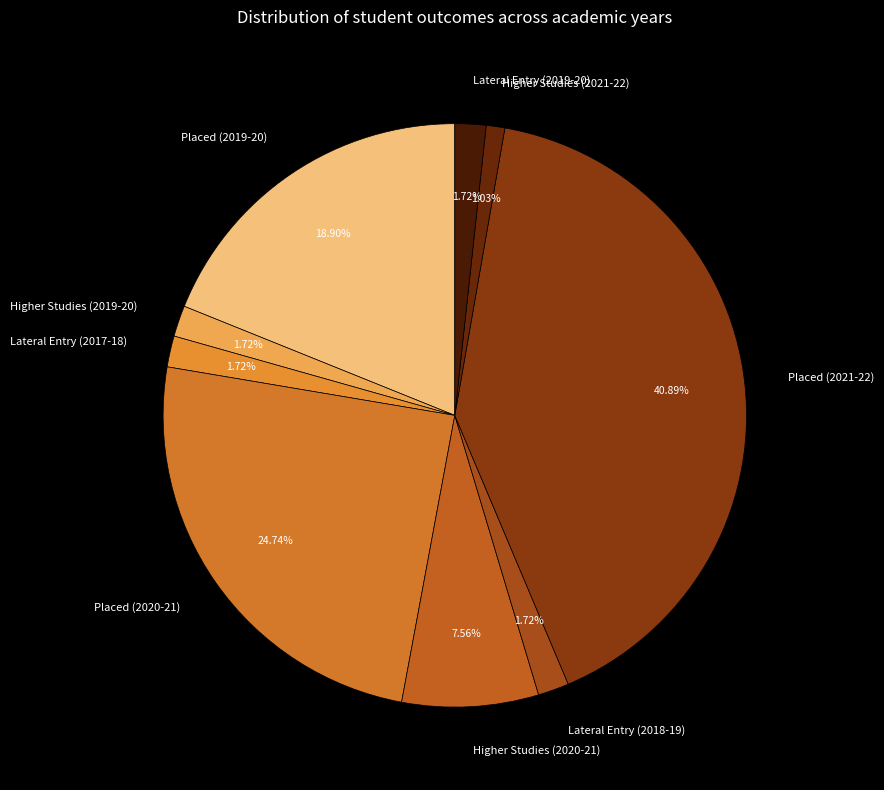

Which category has the smallest portion of the pie?

Higher Studies (2021-22)